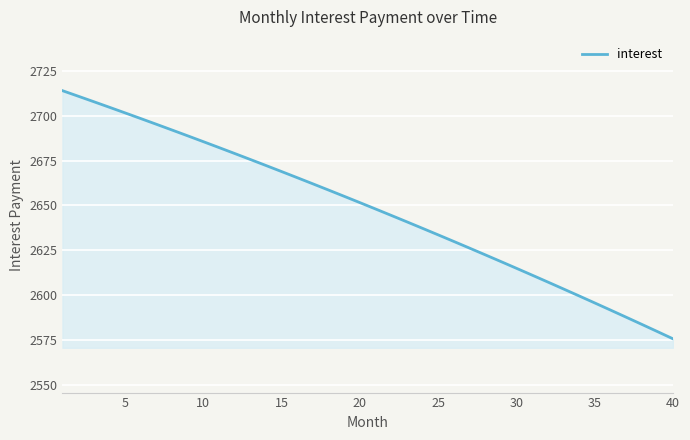

What is the smallest value displayed?

2575.5